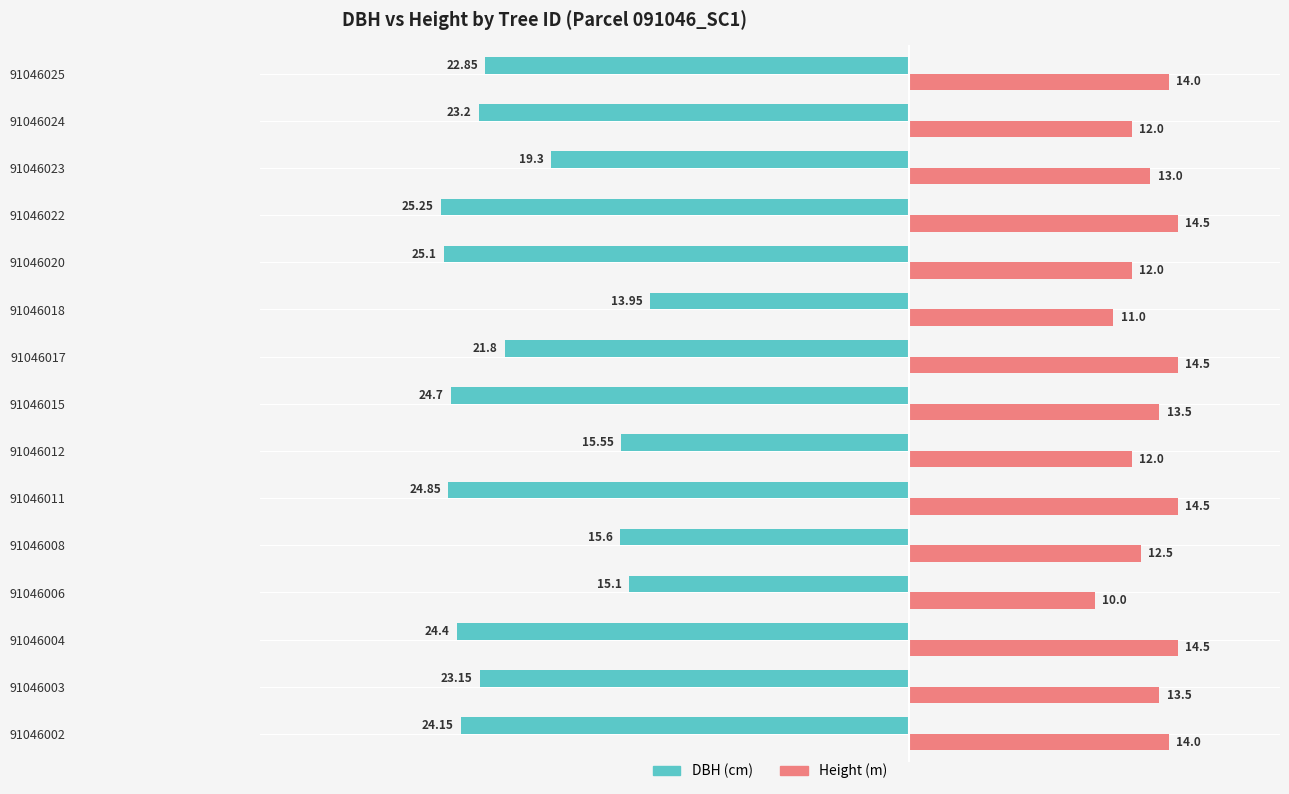

Which series has the largest range (max minus min)?

DBH (cm)